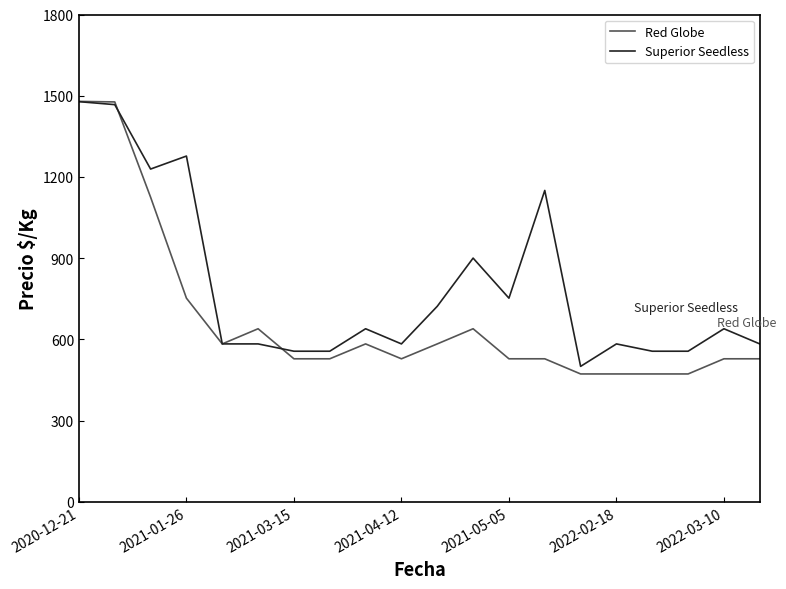

Which series has the widest spread of values?

Red Globe